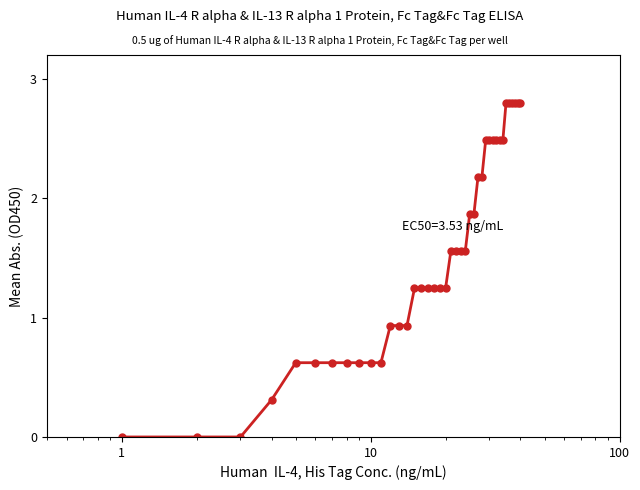

What is the maximum value shown in the chart?

2.8